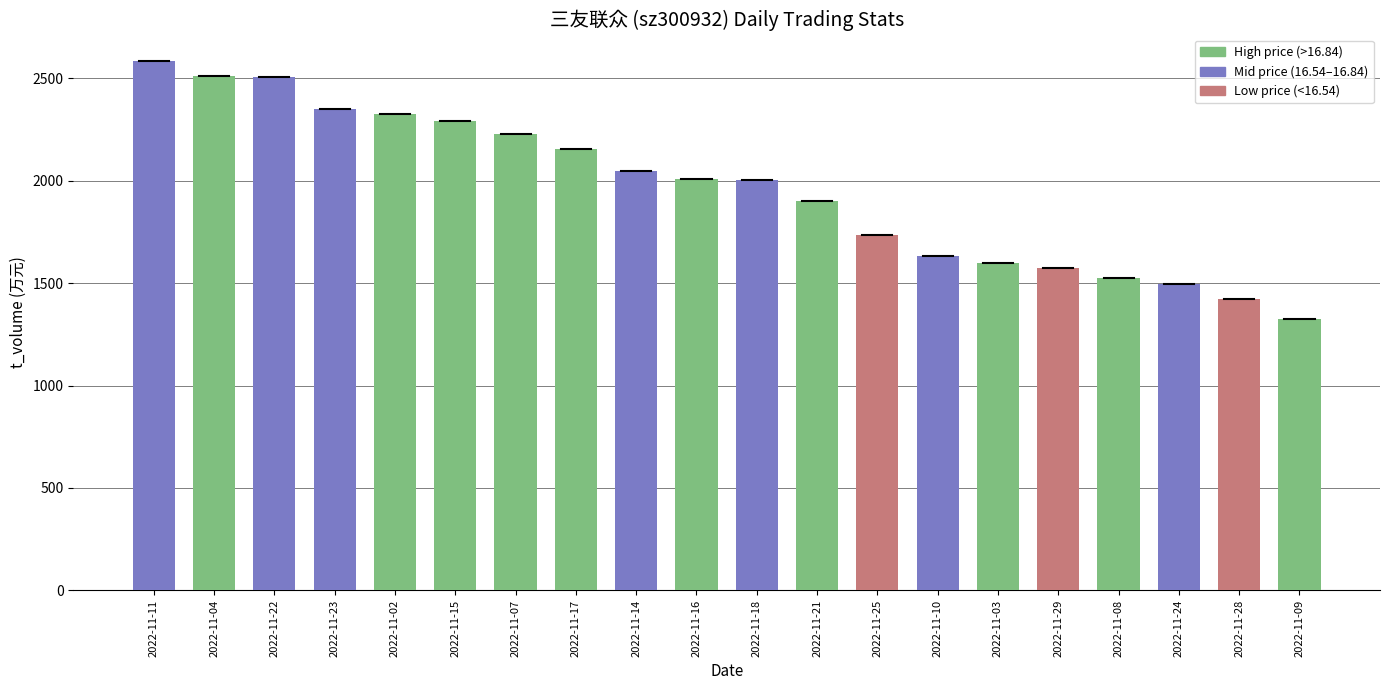

At which category does the chart reach its minimum across all series?

2022-11-09